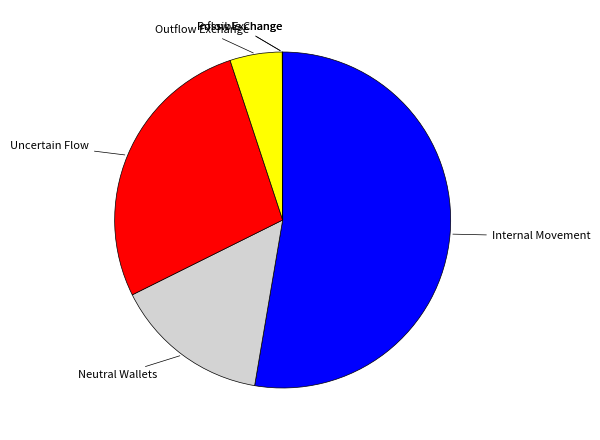

Does Outflow Exchange represent more than half of the total?

No